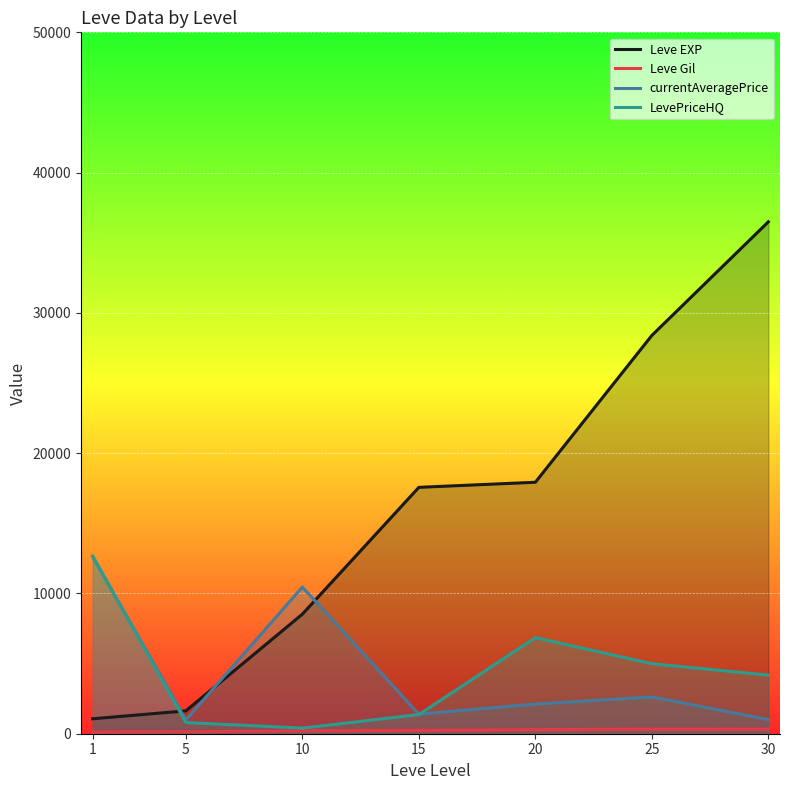

What is the minimum value for currentAveragePrice?

987.1